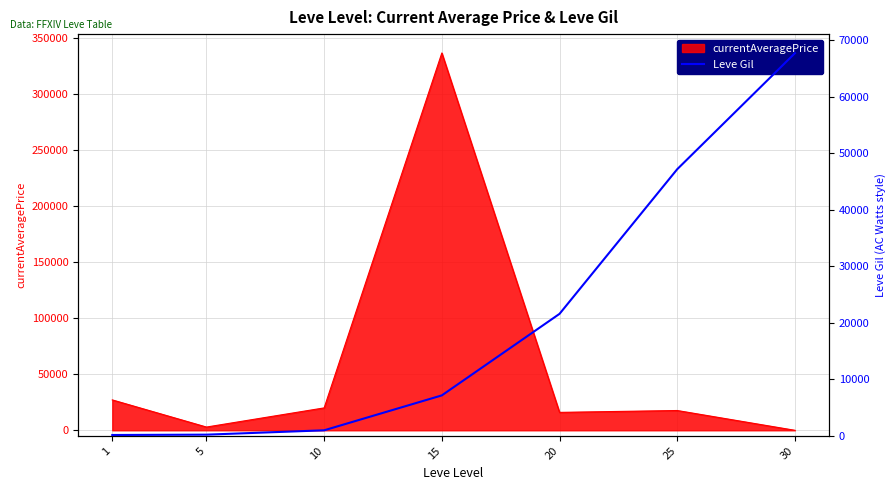

At which category does the chart reach its peak across all series?

30